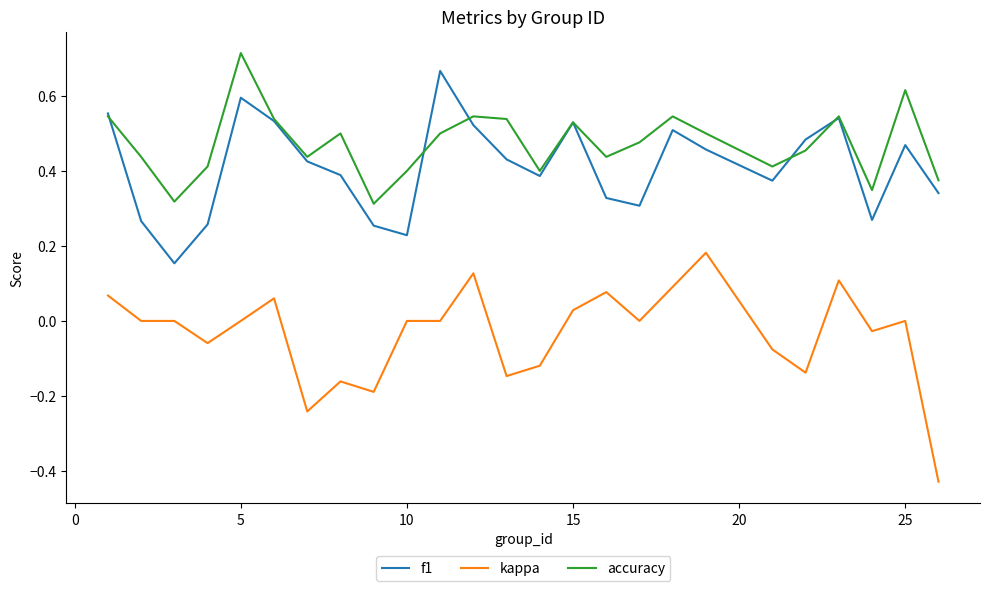

What are all the series names shown in the legend?

f1, kappa, accuracy